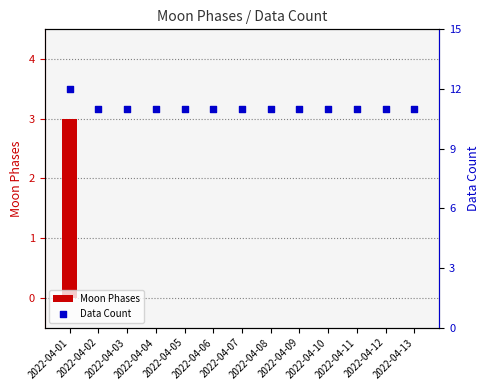

Which series contains the highest Y value?

Data Count